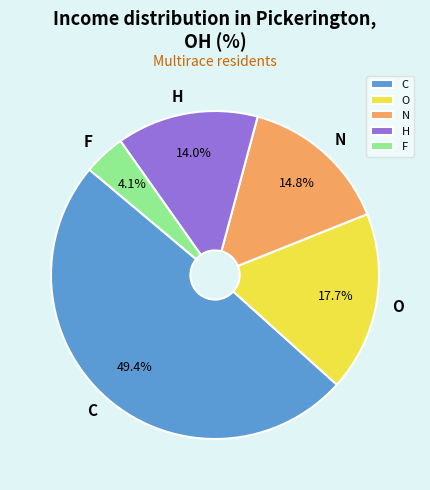

To the nearest percent, what is the average slice percentage?

20%